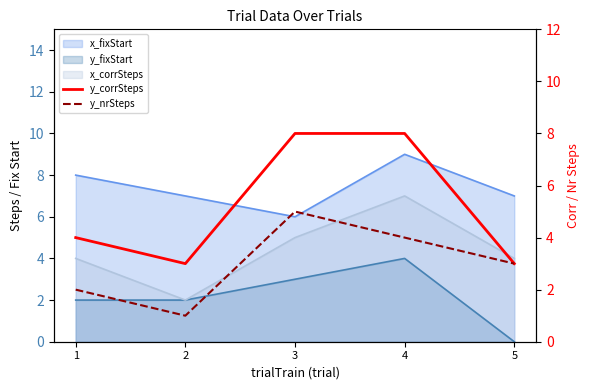

Reading right to left, what are all the values shown in this chart?

y_corrSteps: 3	8	8	3	4
y_nrSteps: 3	4	5	1	2